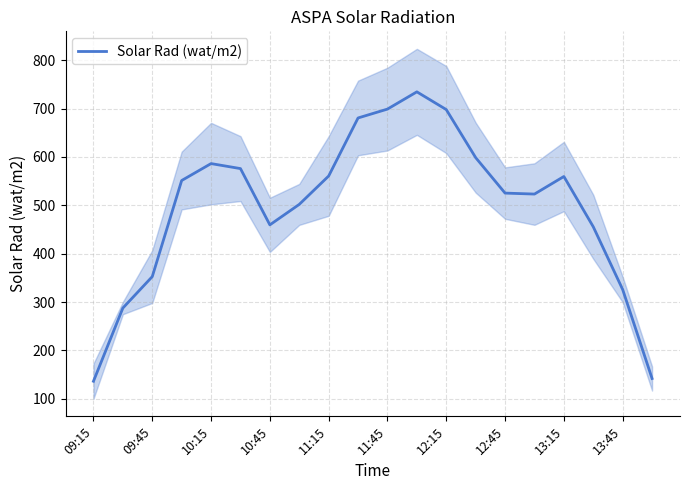

Which label corresponds to the smallest value in the chart?

09:15